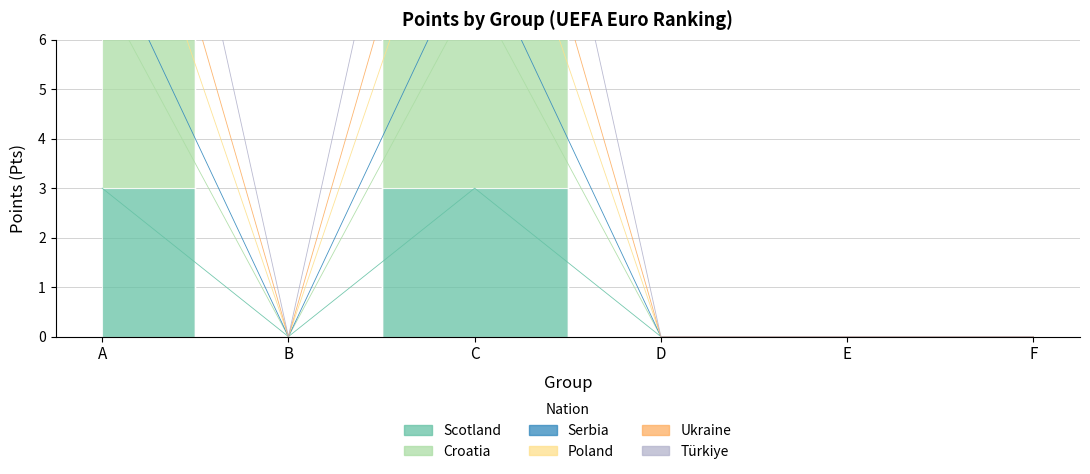

Which series has the largest total across all categories?

Türkiye